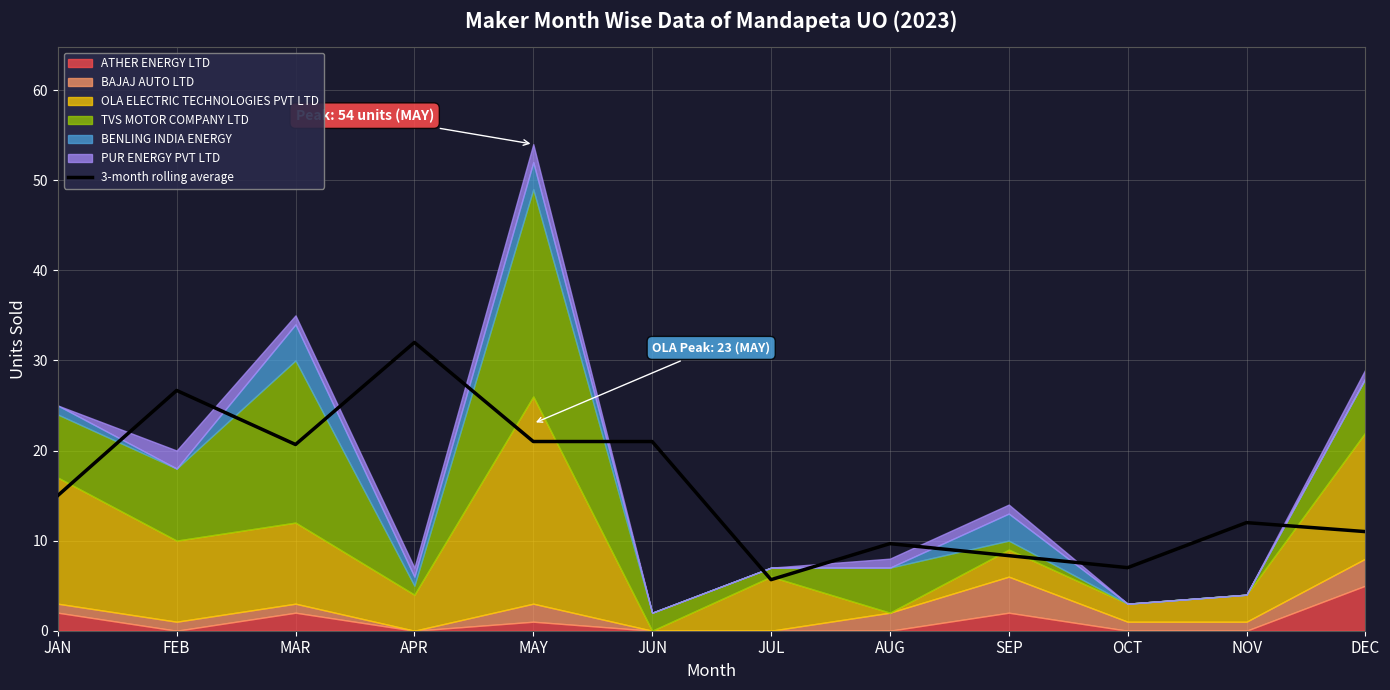

What is the ratio of the value at JAN to the value at FEB?

0.6